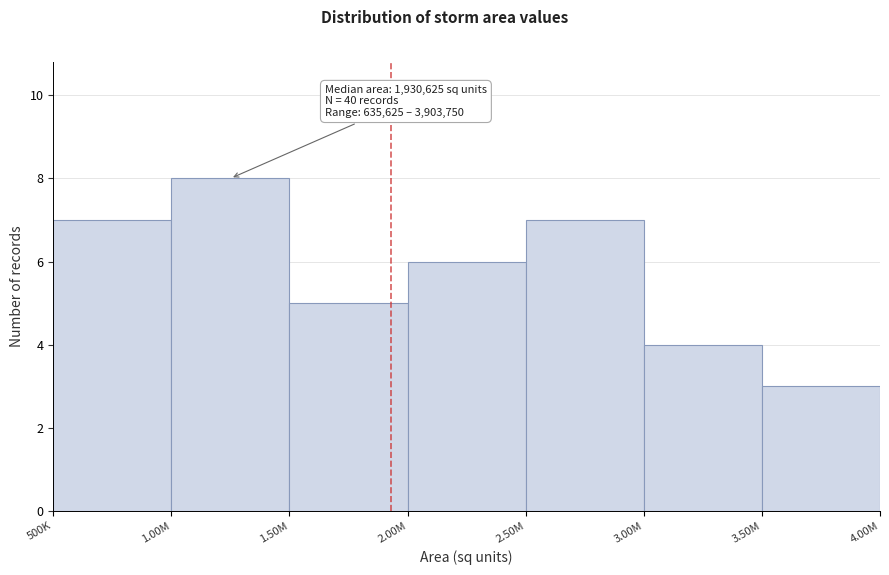

Reading right to left, what are all the values shown in this chart?

3.50M=3	3.00M=4	2.50M=7	2.00M=6	1.50M=5	1.00M=8	500K=7